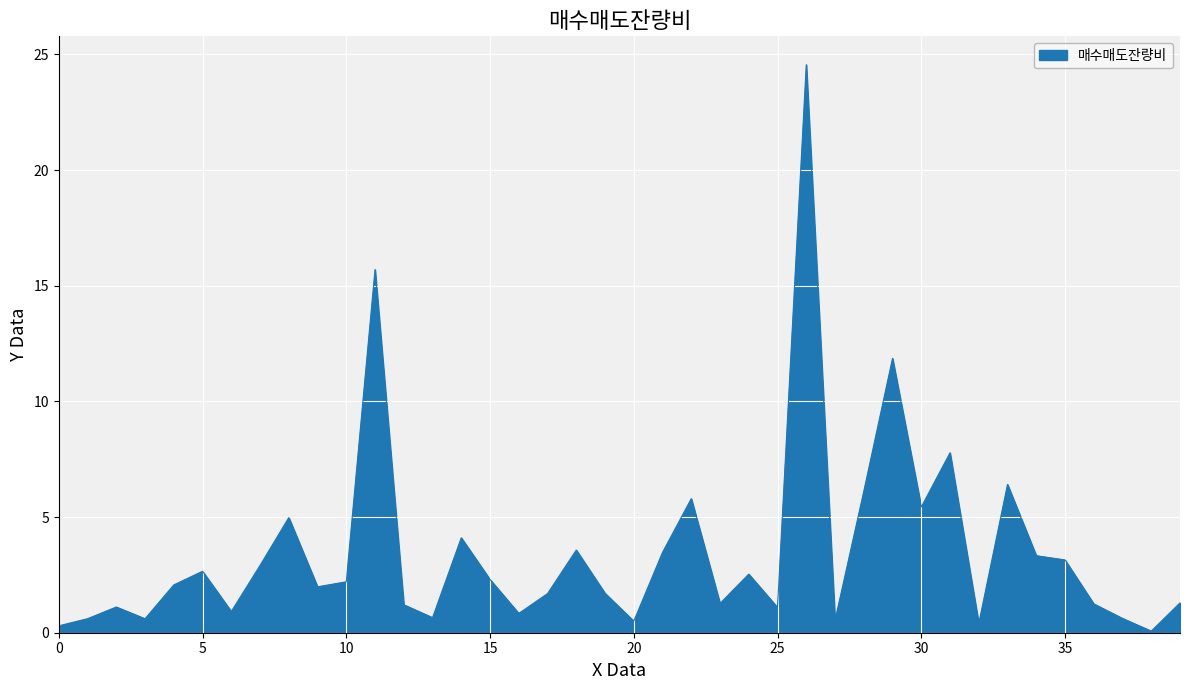

What is the difference between the maximum and minimum values?

24.5